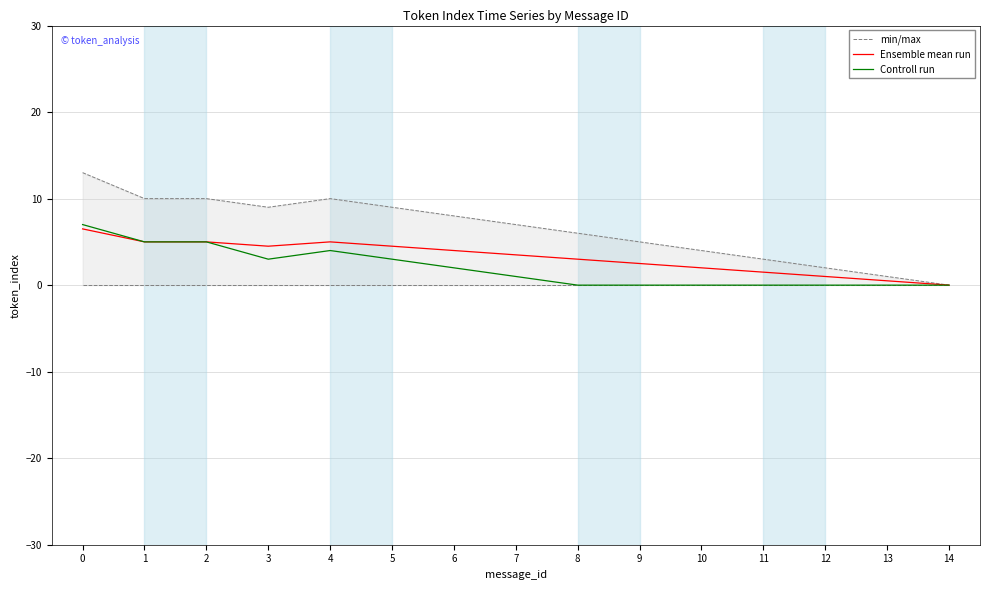

How many positive values does the min/max series have?

14